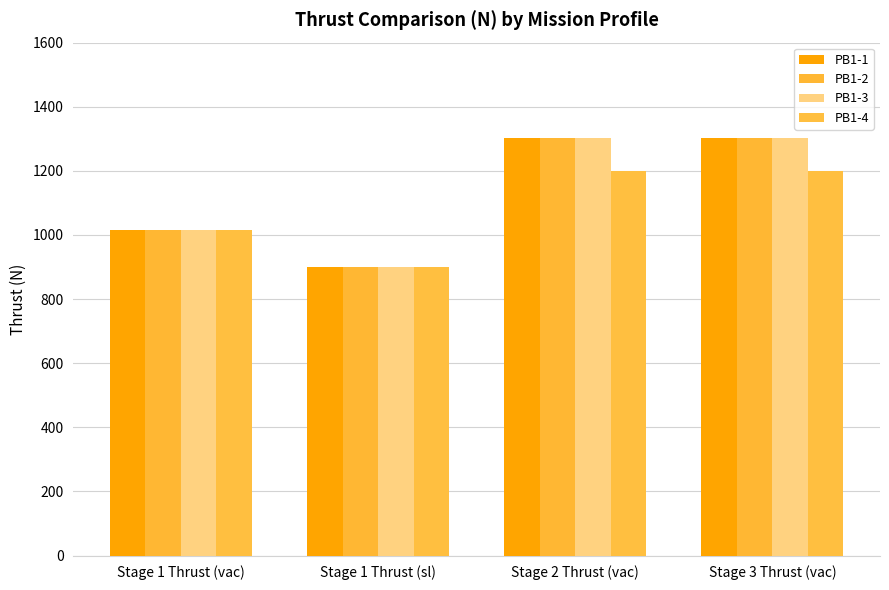

Is it true that PB1-2 equals 1014.9 at Stage 1 Thrust (vac)?

True